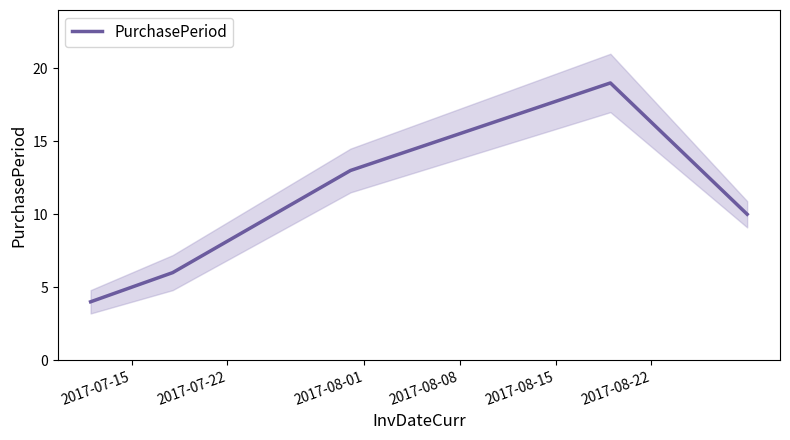

What is the lowest value of the PurchasePeriod series?

4